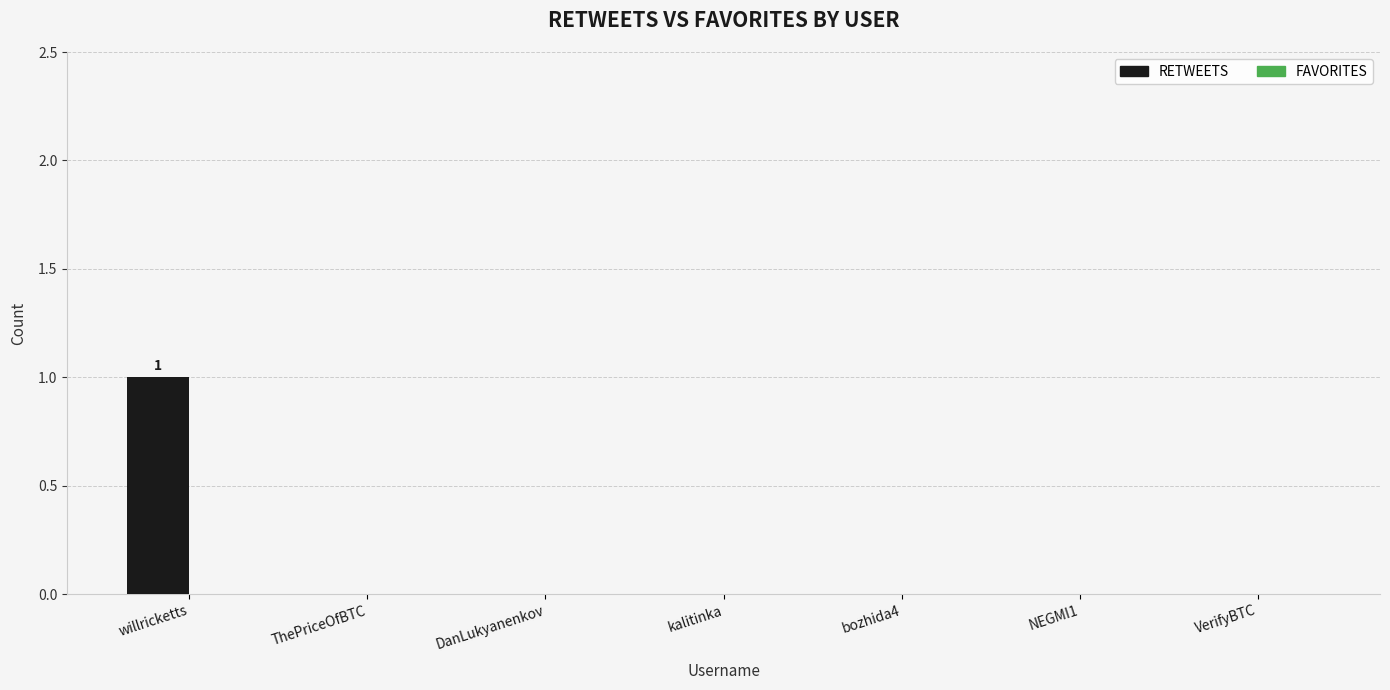

True or false: the data shows -1 at bozhida4.

False